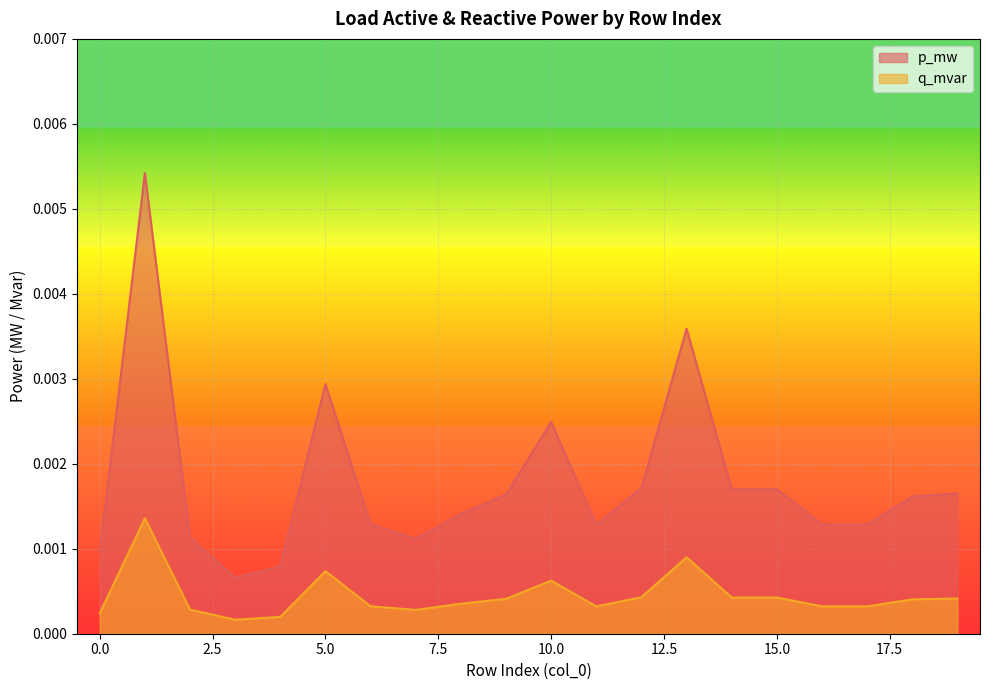

How many lines are shown in the chart?

2